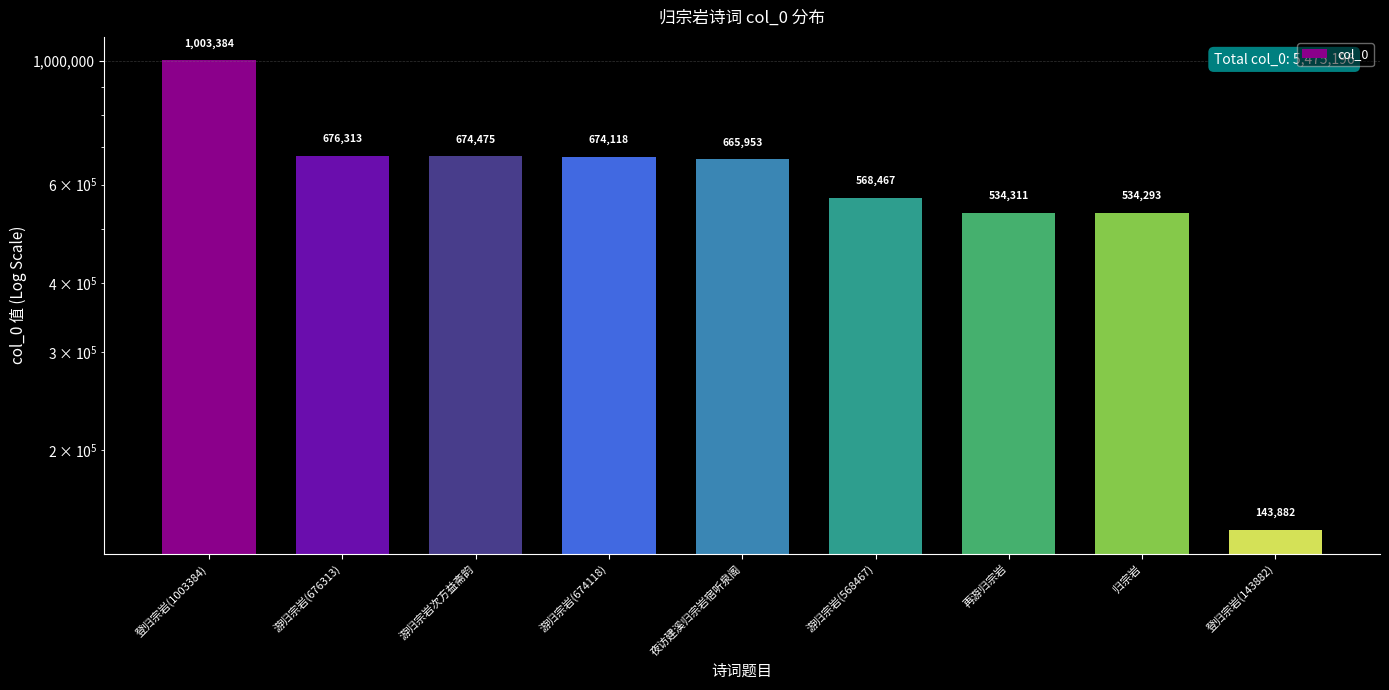

Reading left to right, list all the values displayed in this chart.

1003384	676313	674475	674118	665953	568467	534311	534293	143882